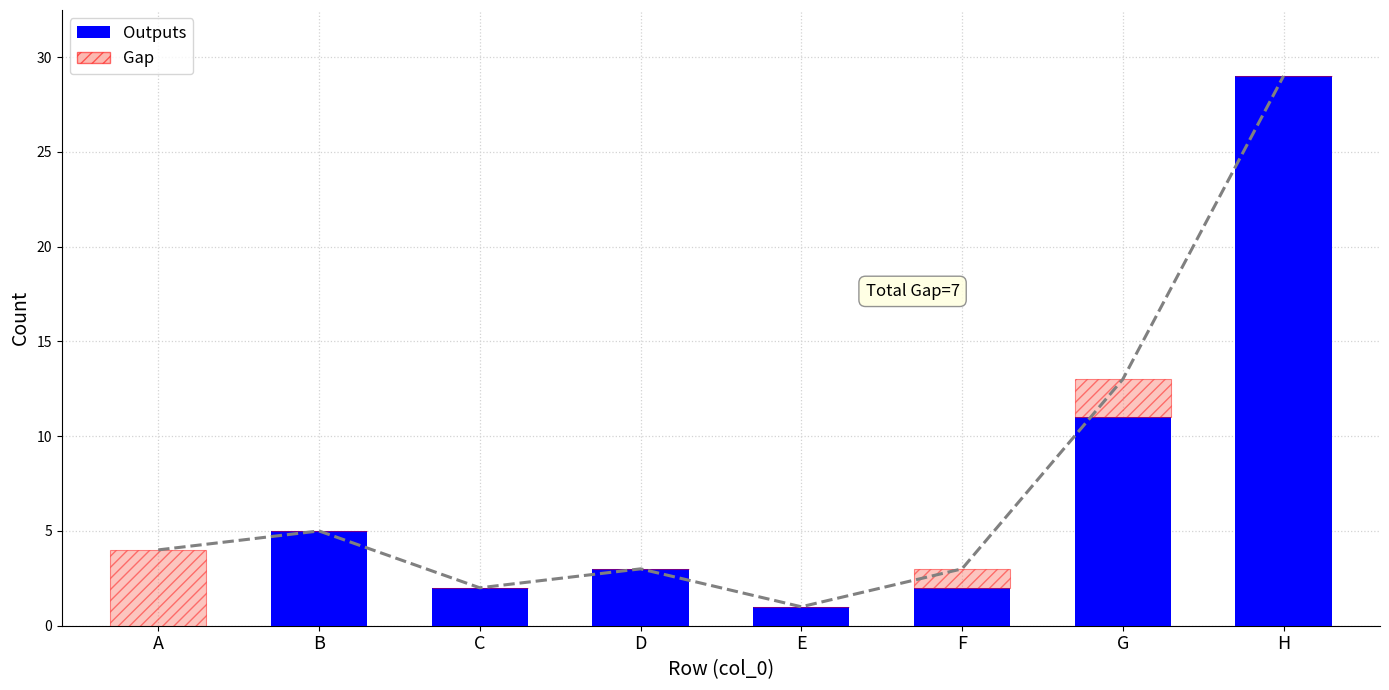

What are all the series names shown in the legend?

Outputs, Gap